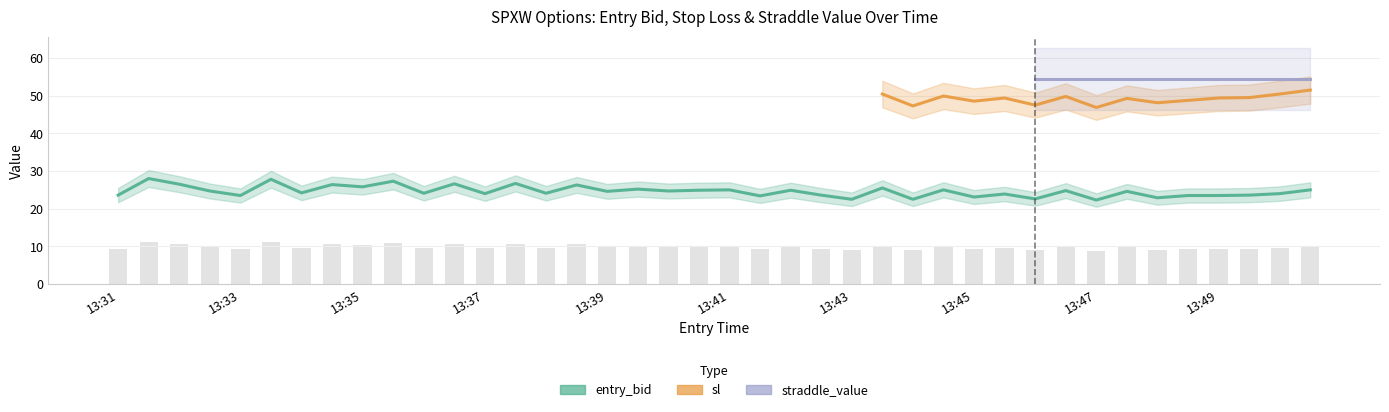

Are the bars grouped side by side (vs. stacked)?

Yes